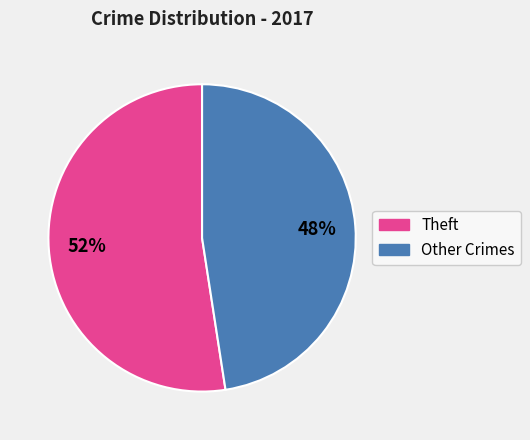

Is there any slice that represents more than half of the pie?

Yes